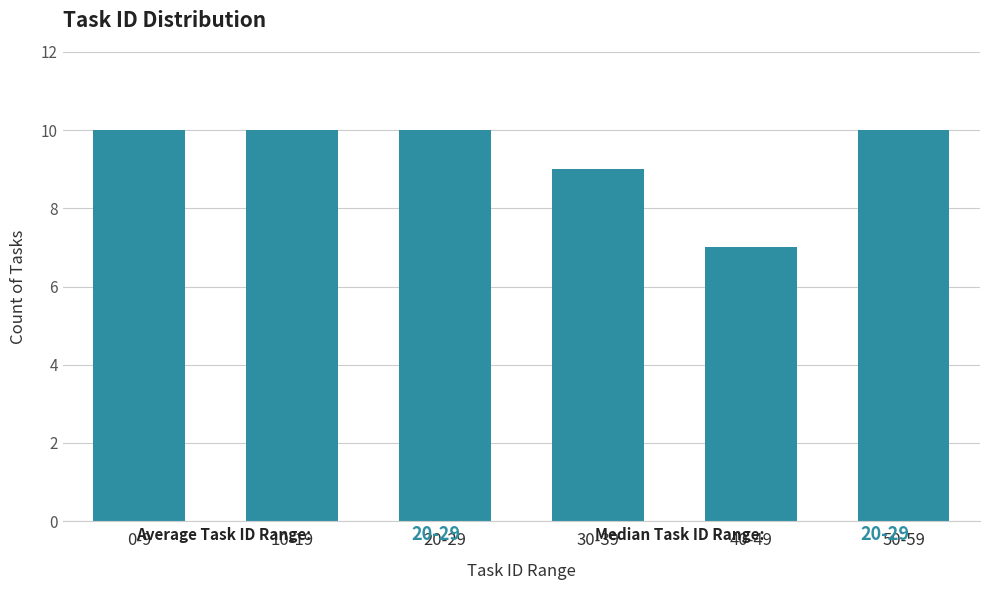

Reading left to right, what are all the values shown in this chart?

10	10	10	9	7	10